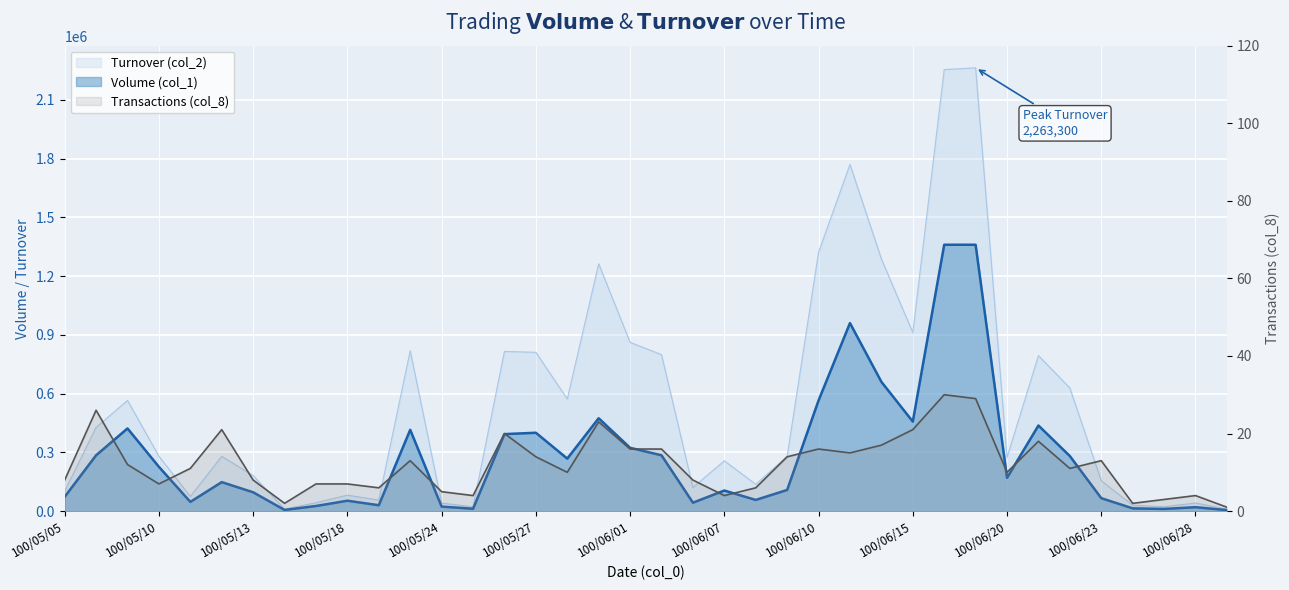

The value of Transactions (col_8) at 100/05/26 is 9. True or false?

False